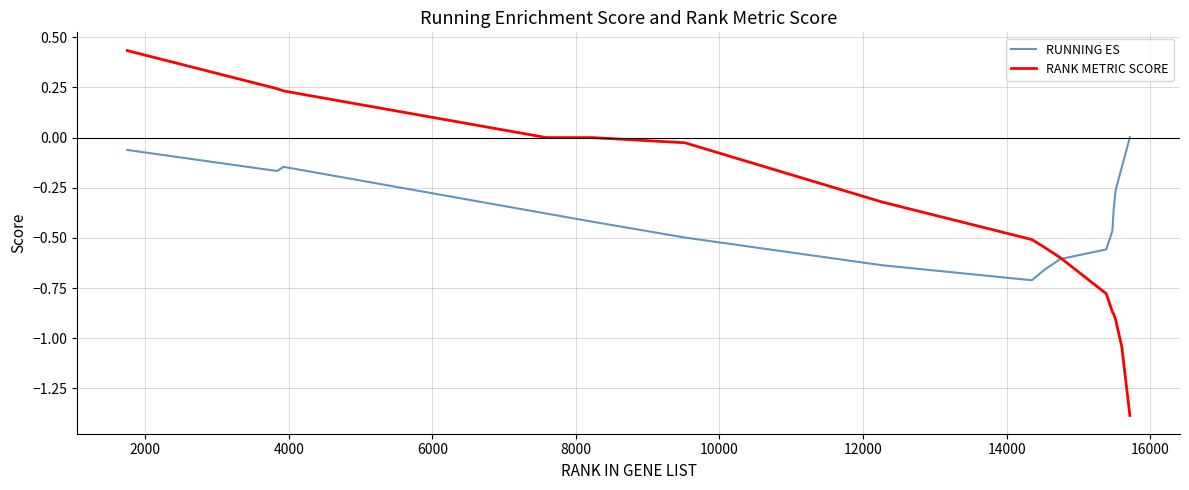

Which series has the widest spread of values?

RANK METRIC SCORE